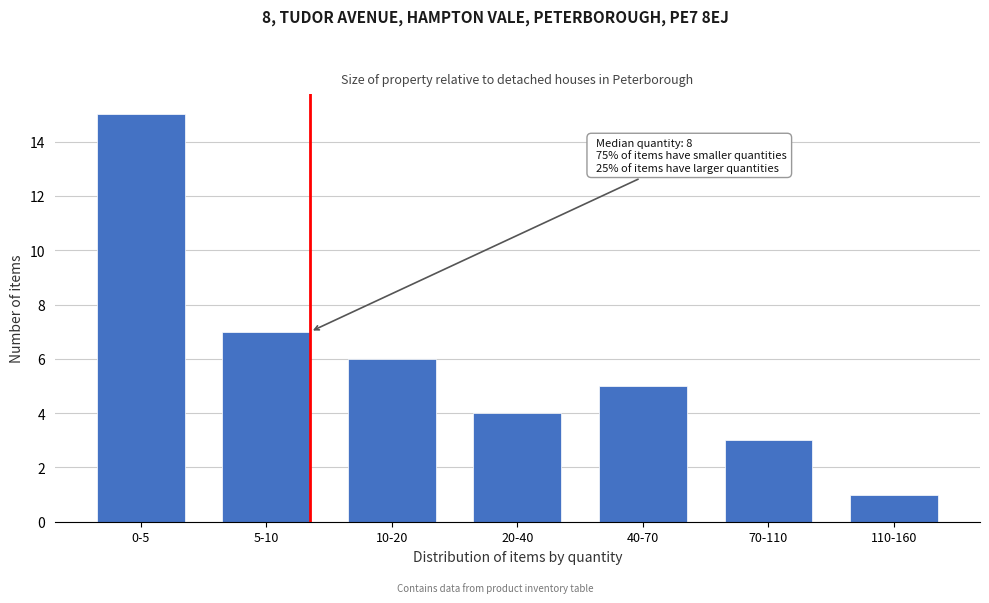

Reading right to left, transcribe all the data shown in this chart.

1	3	5	4	6	7	15